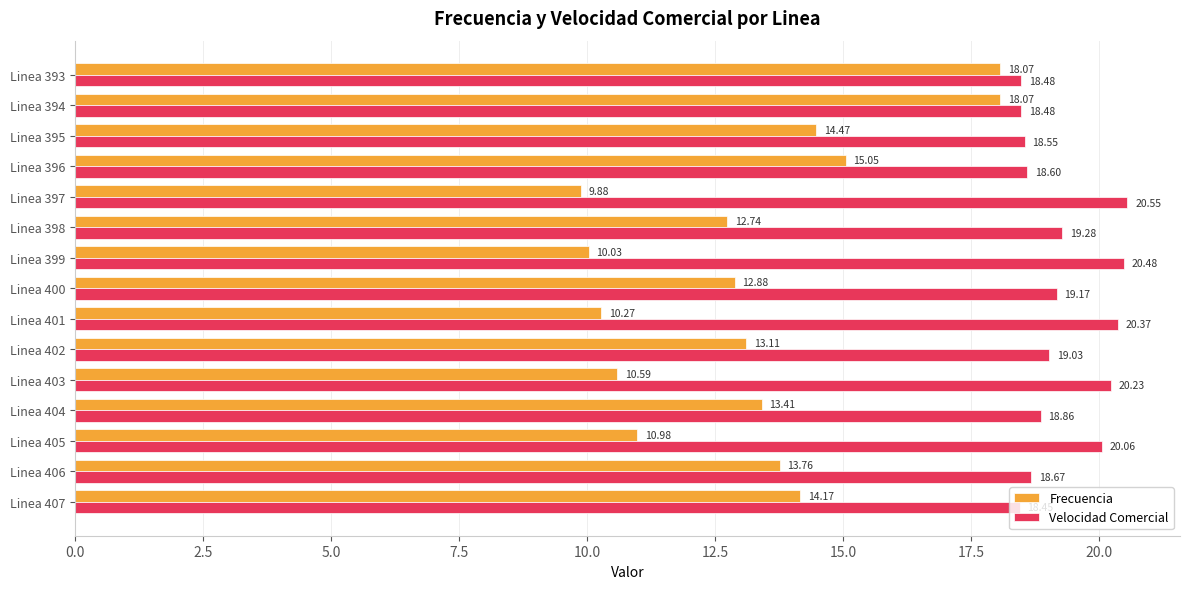

List the series in order of their overall mean, highest first.

Velocidad Comercial, Frecuencia